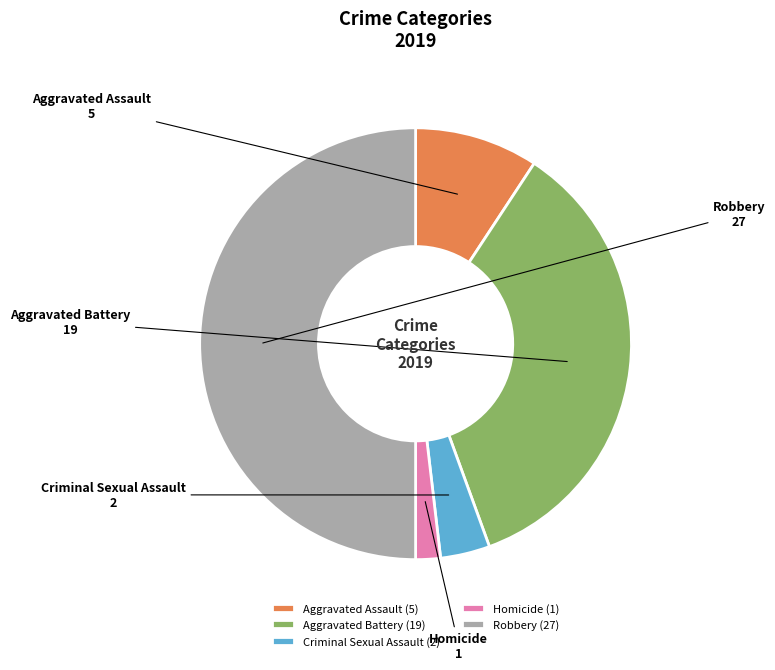

Does Criminal Sexual Assault represent more than half of the total?

No